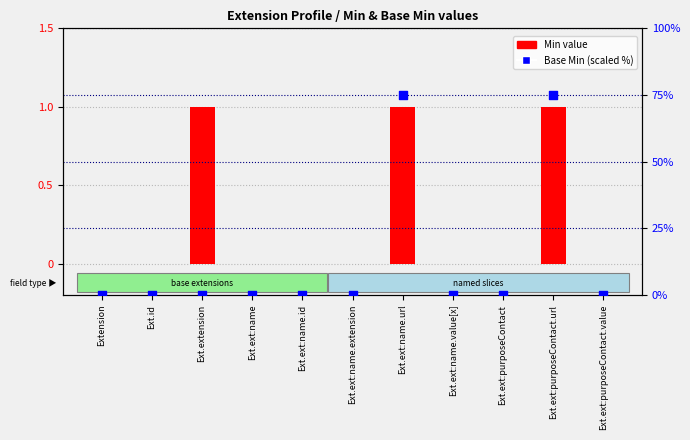

Which series reaches the minimum Y coordinate?

Min value